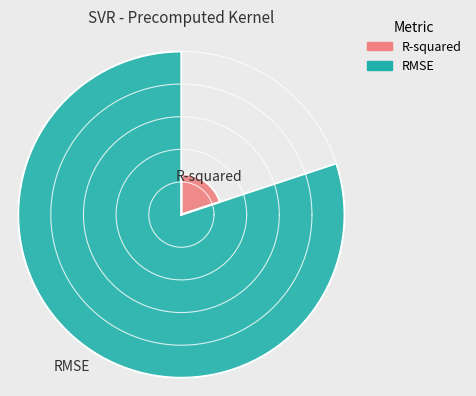

Count the number of slices in the pie.

2